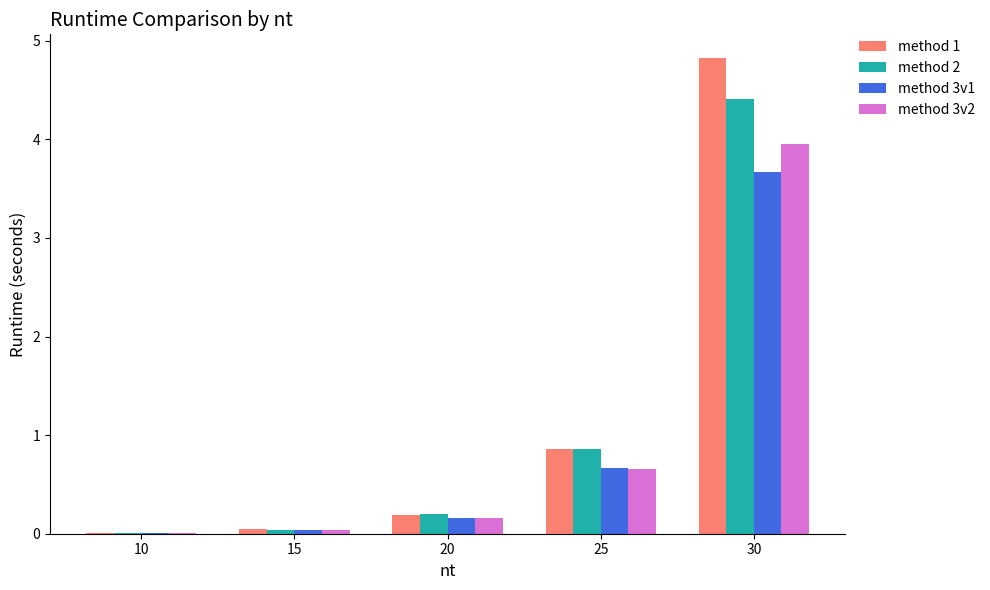

Is the value of method 1 at 10 greater than the value of method 3v1 at 20?

No